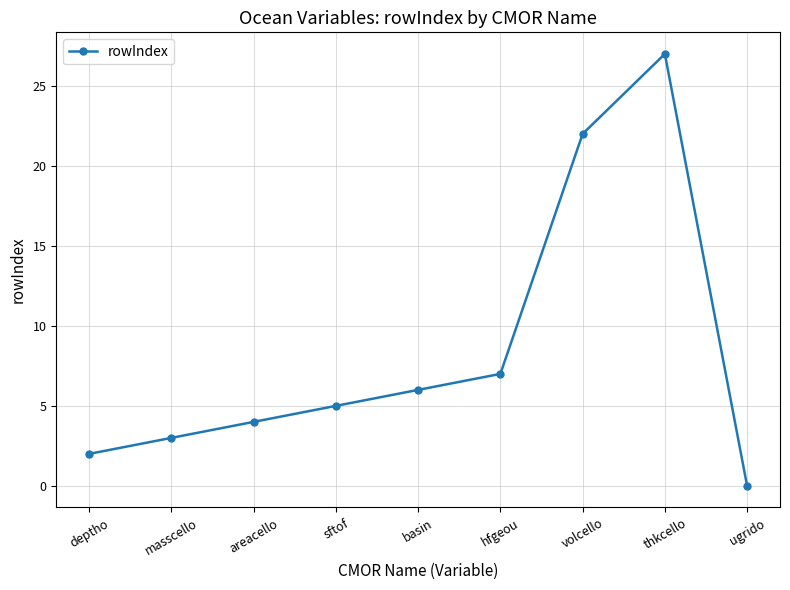

Rank the categories by value from lowest to highest.

ugrido, deptho, masscello, areacello, sftof, basin, hfgeou, volcello, thkcello